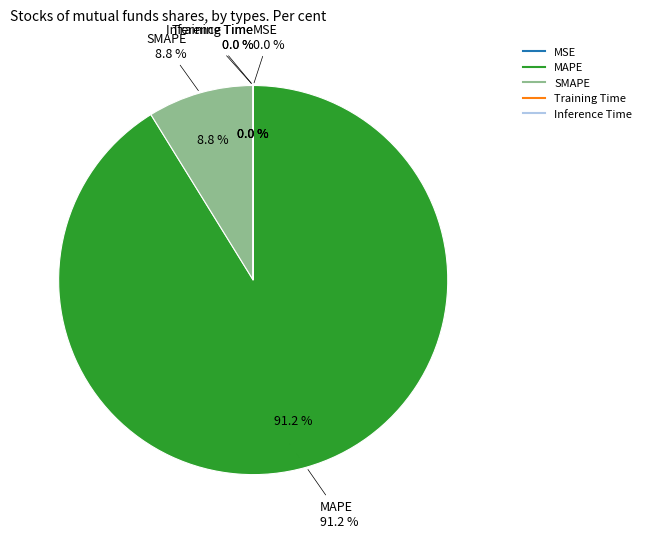

Is there a majority slice in this chart?

Yes